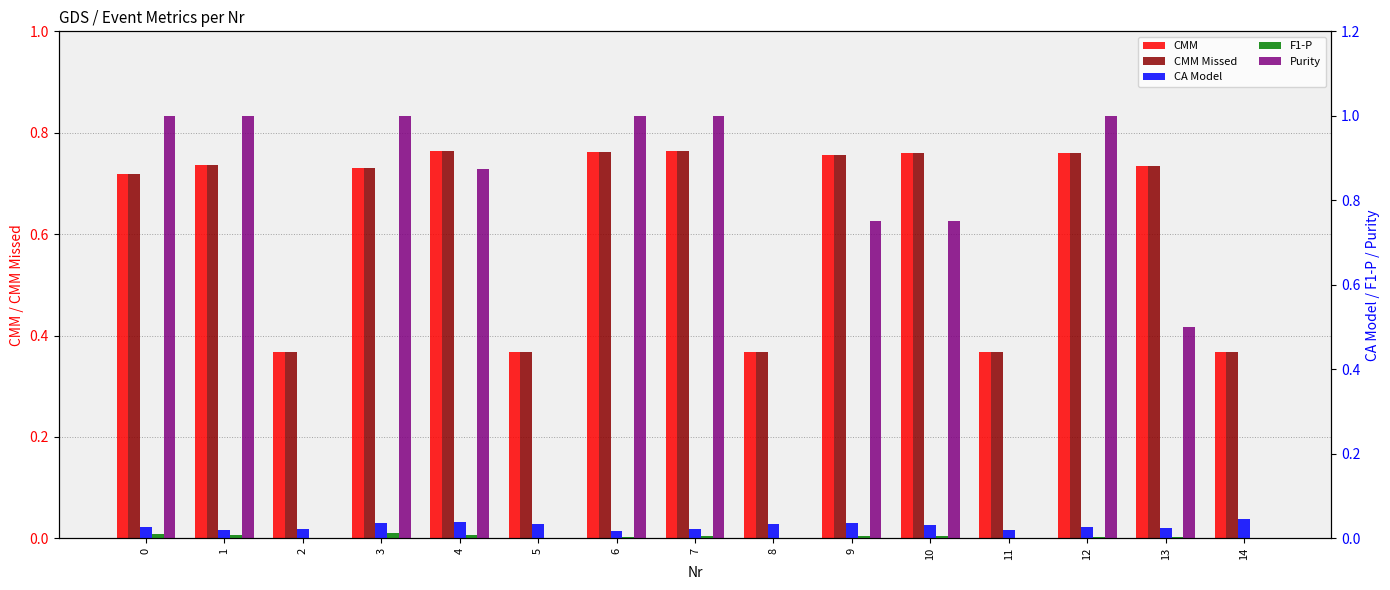

What is the maximum value for CMM?

0.8